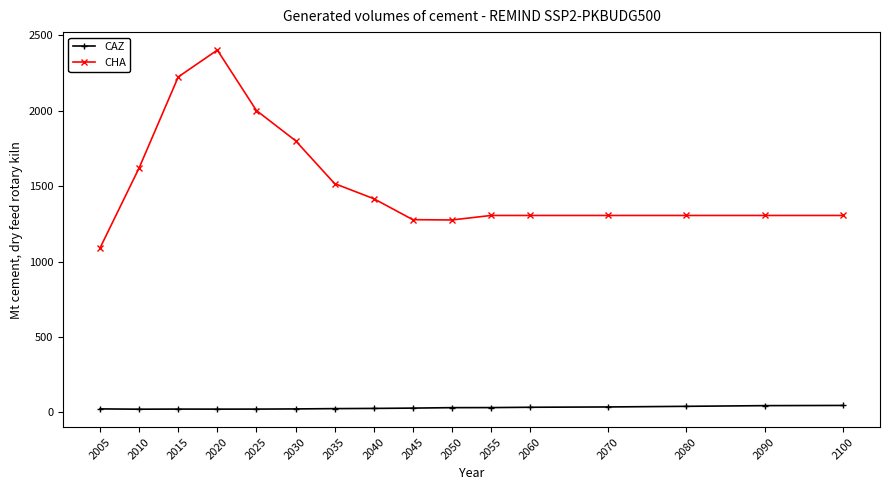

What is the value of the CHA point at the 8th from the left?

1416.9